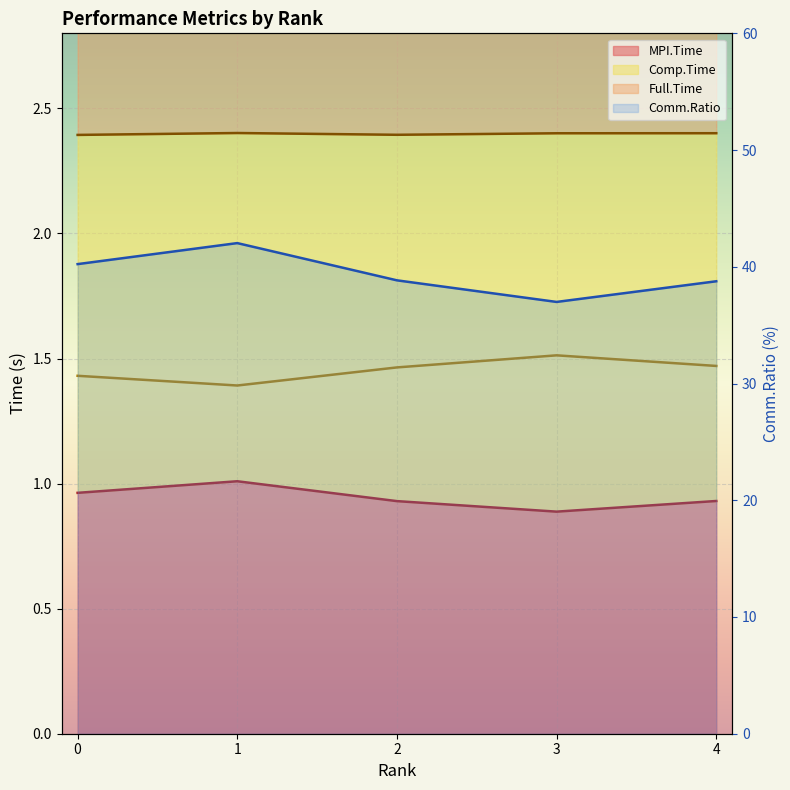

What is the sum of the MPI.Time values at 0 and 1?

2.0